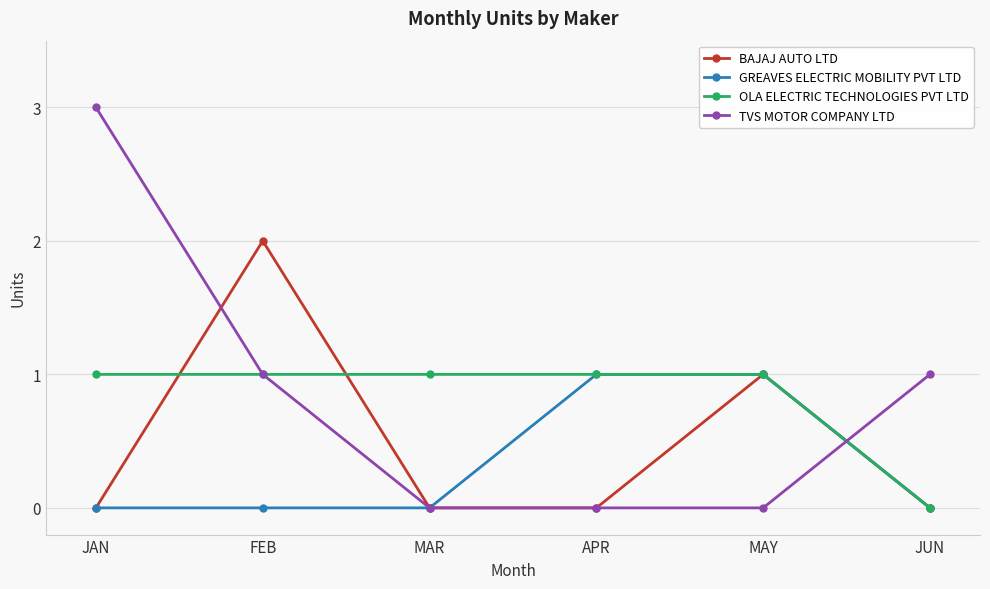

Does the chart have visible grid lines?

Yes